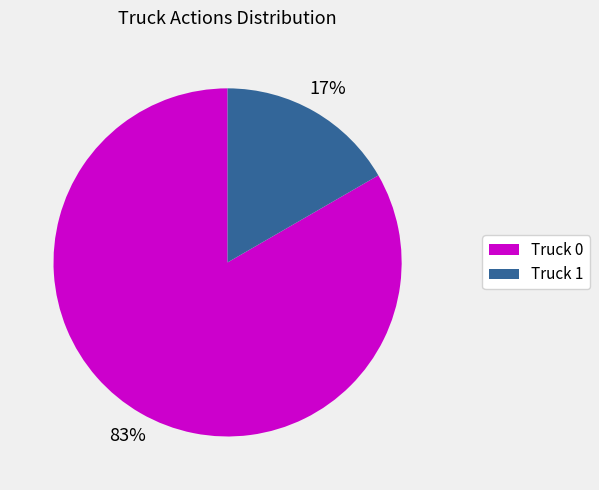

To the nearest percent, what is the average slice percentage?

50%